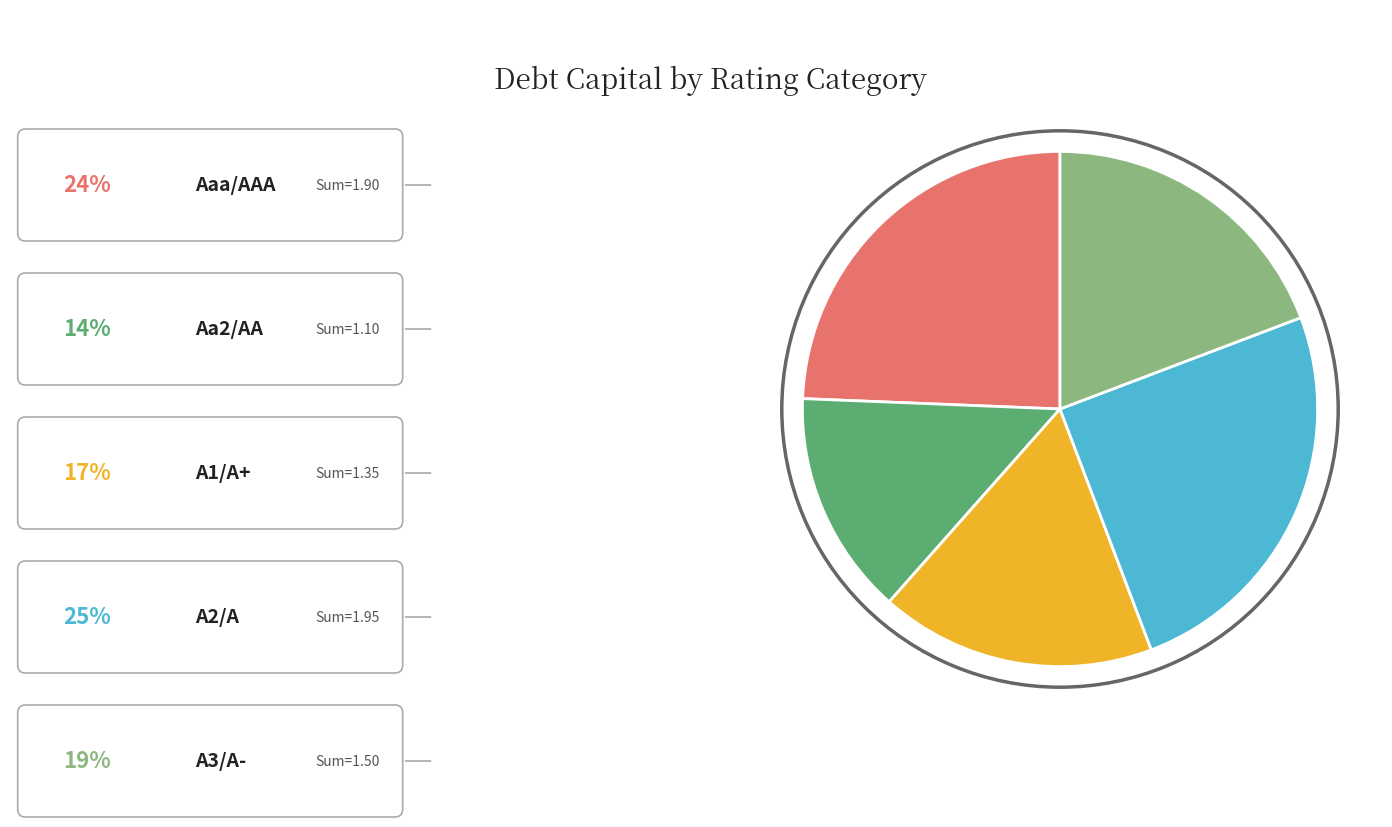

Is there any slice that represents more than half of the pie?

No